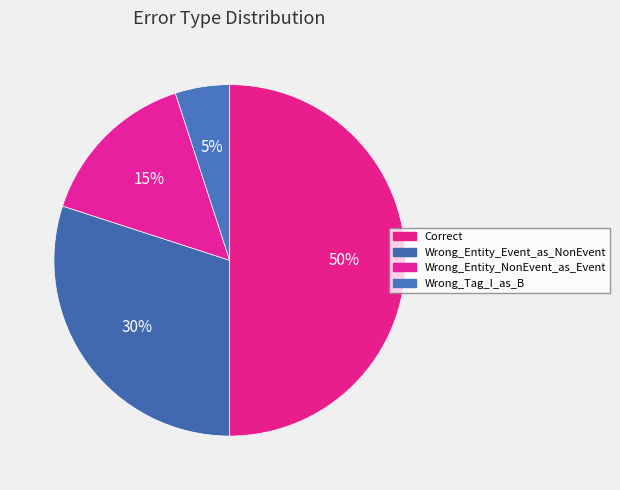

How many slices are in this pie chart?

4